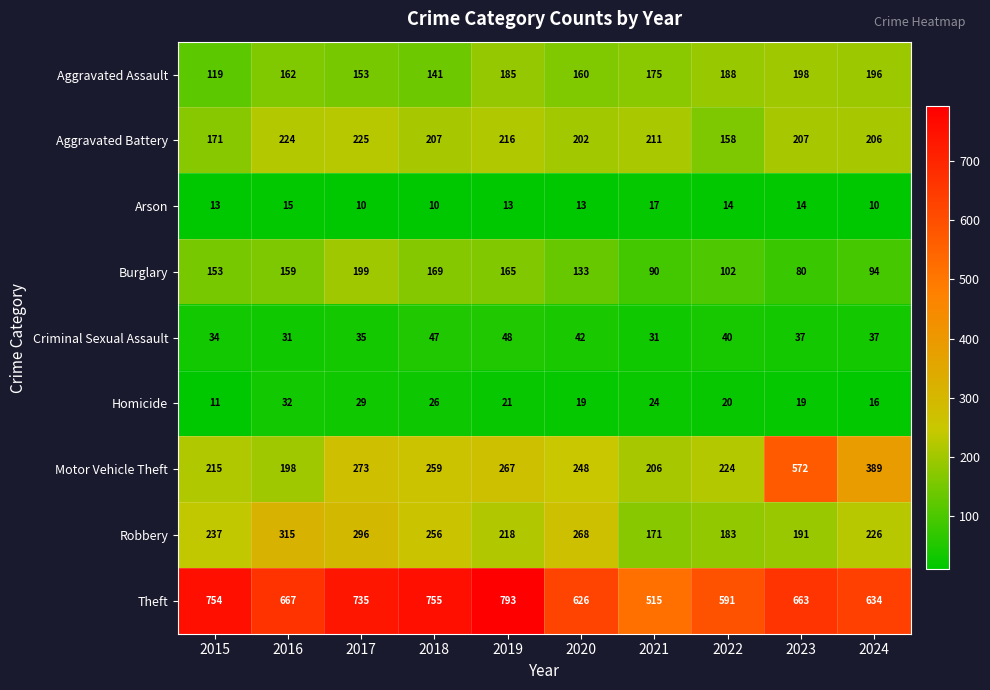

What is the sum of the Aggravated Assault values at 2024 and 2021?

371